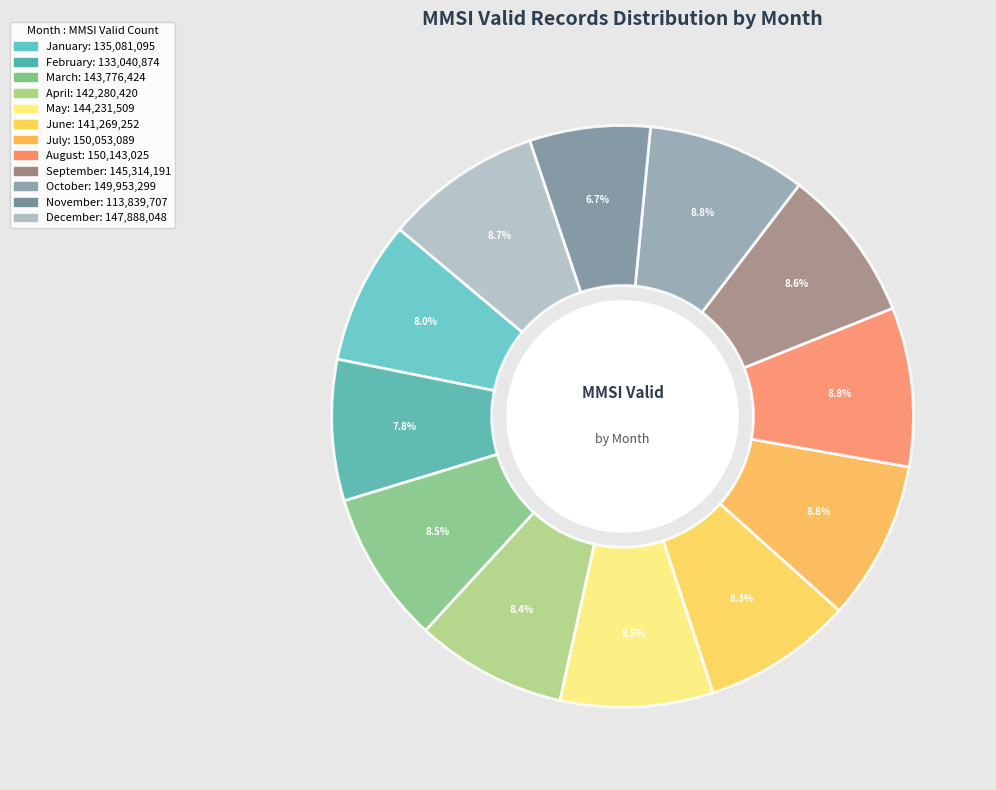

How many slices are in this pie chart?

12